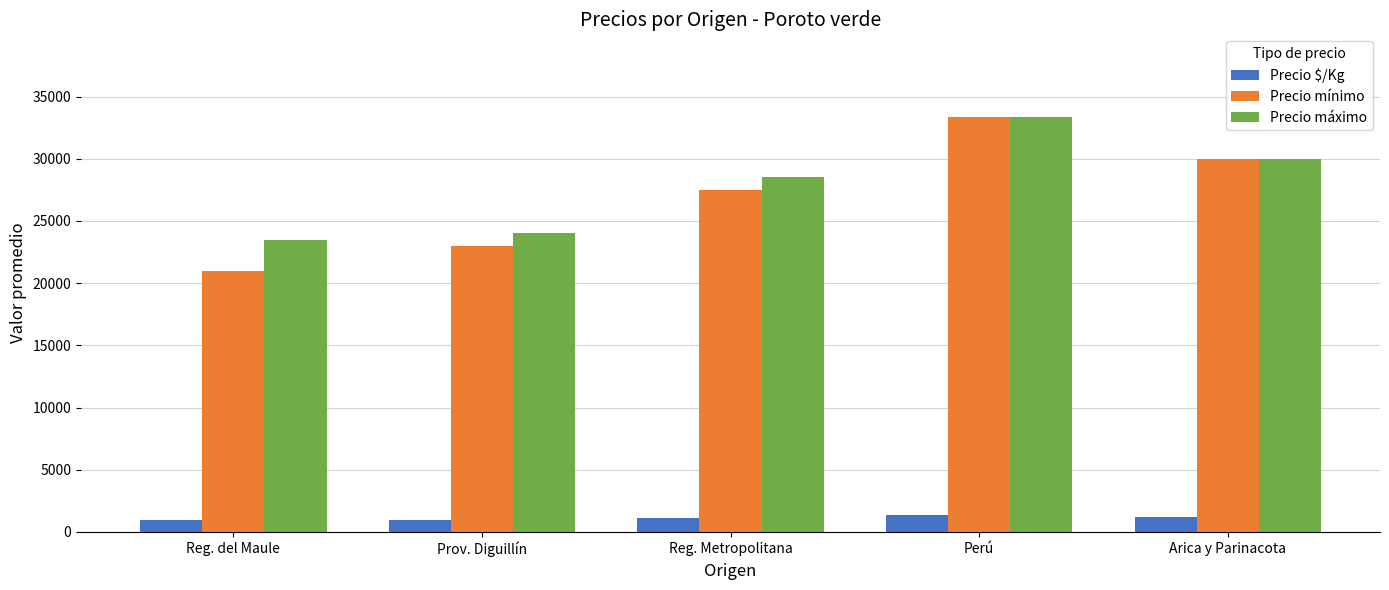

The Precio mínimo series shows 8405 at Reg. Metropolitana. True or false?

False